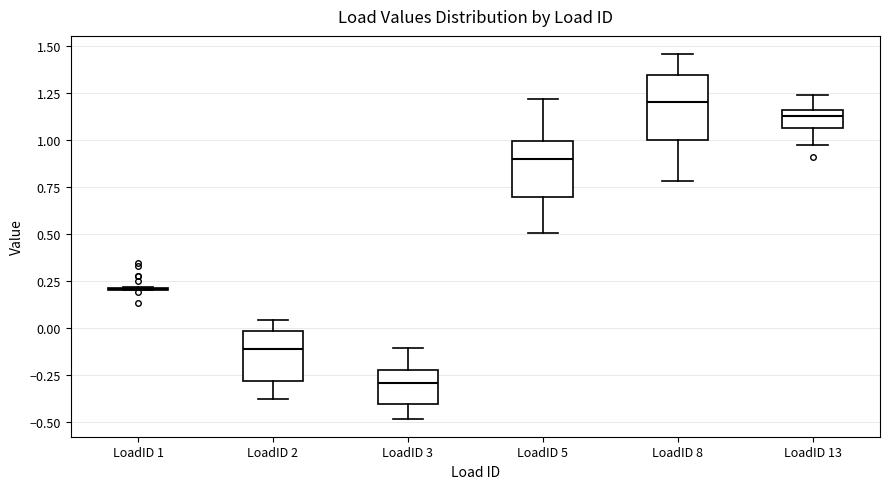

Reading left to right, read every box against the y-axis: the position of its median line, the range the box covers, and the ends of its whiskers. The values are not printed on the chart, so give them approximately, as read against the axis.

LoadID 1: box collapsed to a line at 0.20, whiskers 0.20 to 0.20
LoadID 2: median -0.10, box -0.30 to 0.00, whiskers -0.40 to 0.05
LoadID 3: median -0.30, box -0.40 to -0.20, whiskers -0.50 to -0.10
LoadID 5: median 0.90, box 0.70 to 1.00, whiskers 0.50 to 1.20
LoadID 8: median 1.20, box 1.00 to 1.35, whiskers 0.80 to 1.45
LoadID 13: median 1.15 (just below the box's upper edge), box 1.05 to 1.15, whiskers 0.95 to 1.25